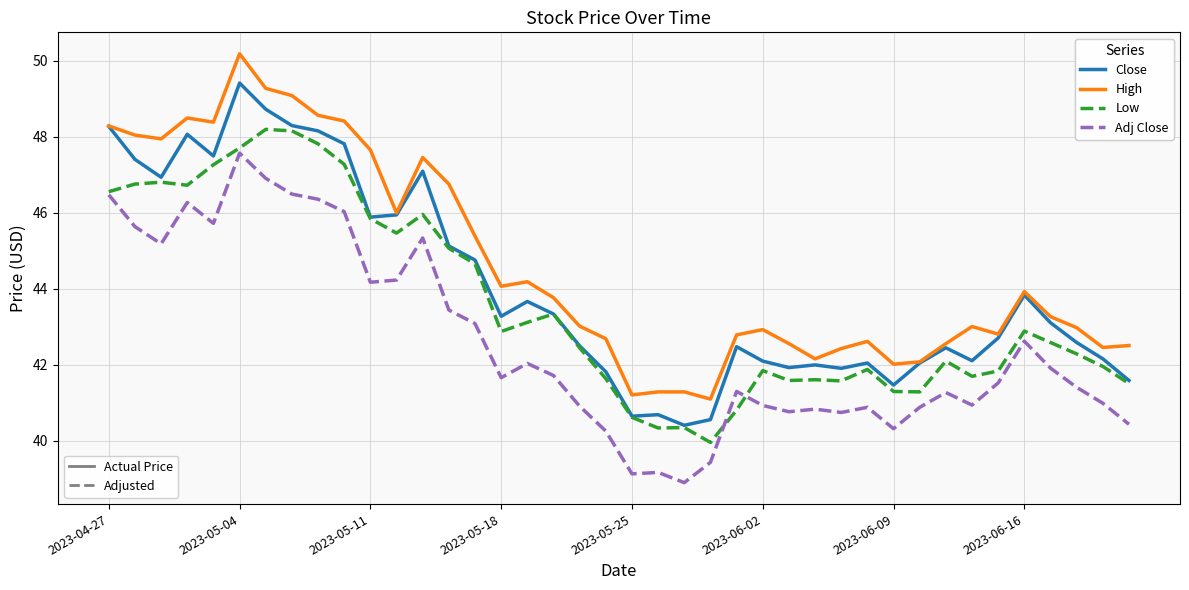

What is the minimum value shown in the chart?

38.9